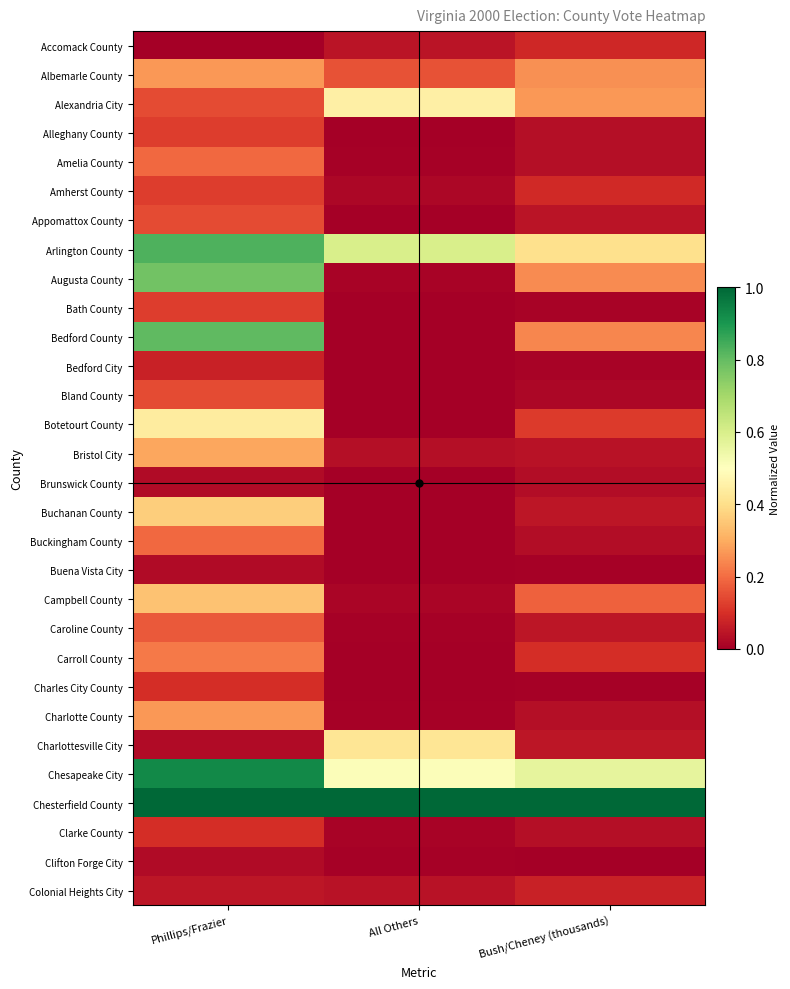

Which series changed the most between Phillips/Frazier and All Others?

Bedford County